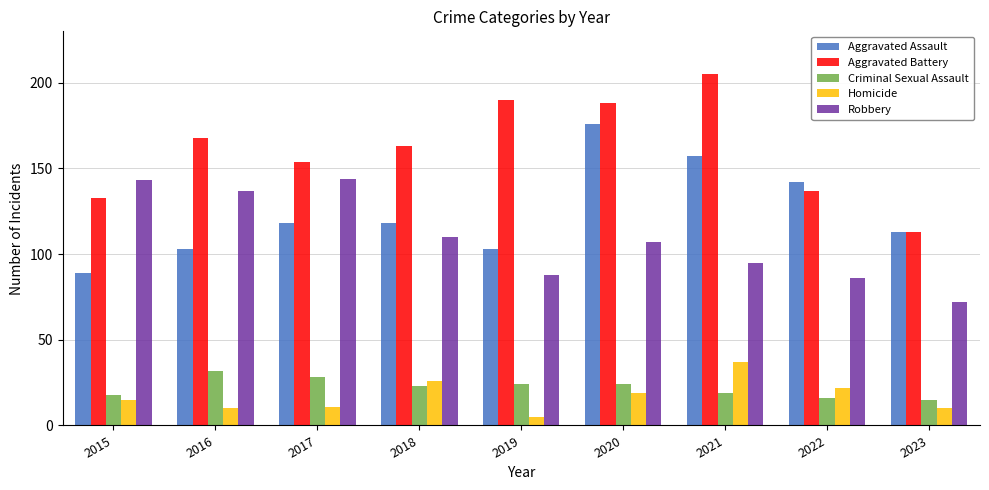

At how many categories does at least one series exceed 186?

3